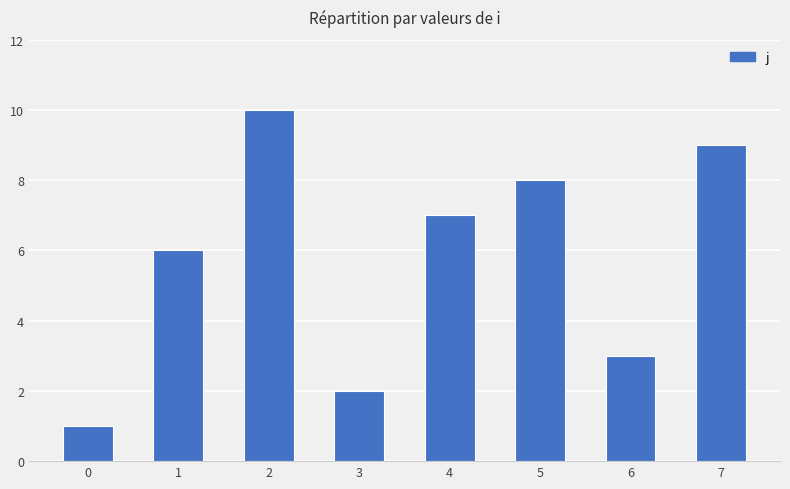

How many bars are there in total?

8